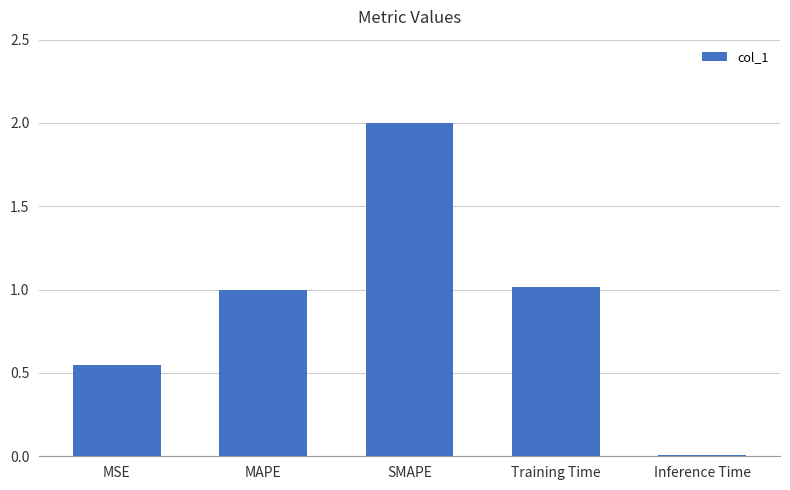

The value at MSE is 0.4. True or false?

False